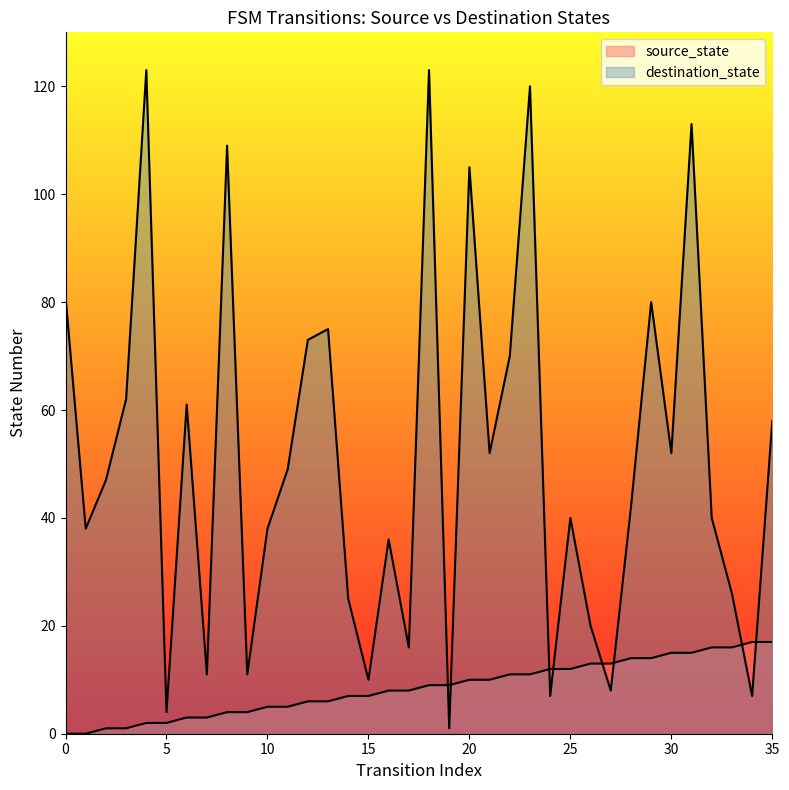

True or false: source_state has more than 0 interior local peaks.

False